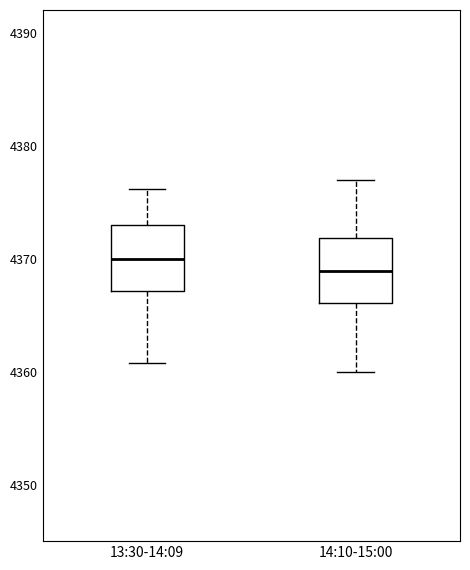

Where does the median line of the box for 14:10-15:00 sit on the y-axis? The values are not printed on the chart, so give them approximately, as read against the axis.

4369